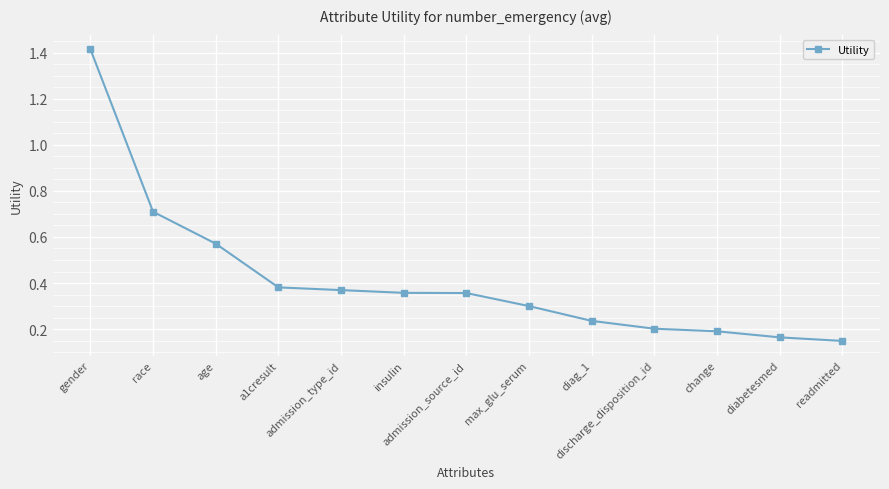

At which label is the value closest to 0?

readmitted